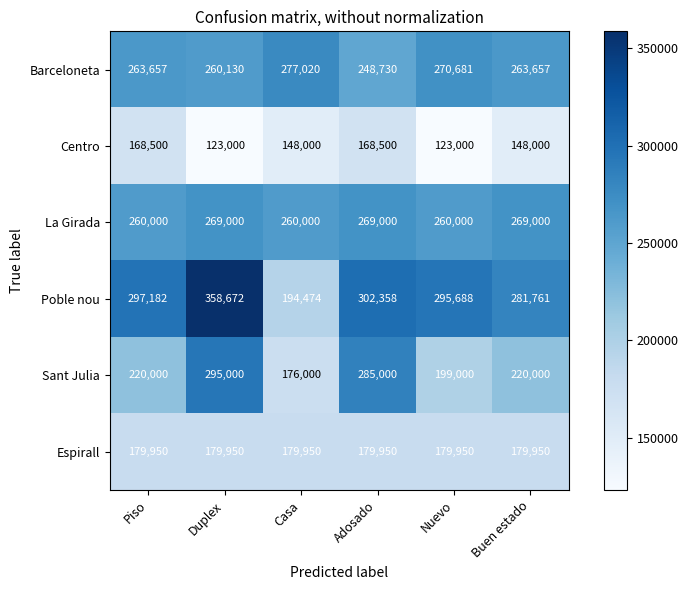

At which category is the sum across all series the highest?

Duplex